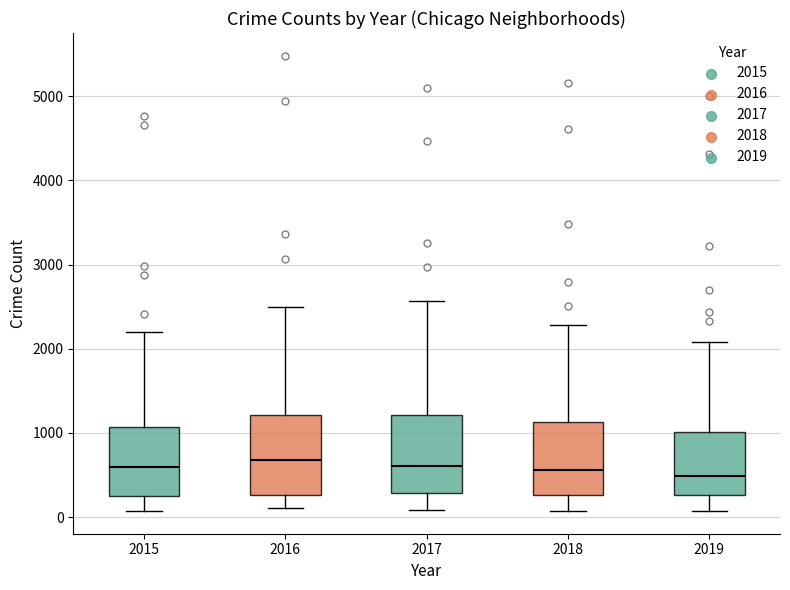

Reading left to right, transcribe this box plot: for each box, give where its median line is, the range the box spans, and where its two whiskers end, as read against the y-axis. The values are not printed on the chart, so give them approximately, as read against the axis.

2015: median 600, box 300 to 1100, whiskers 100 to 2200
2016: median 700, box 300 to 1200, whiskers 100 to 2500
2017: median 600, box 300 to 1200, whiskers 100 to 2600
2018: median 600, box 300 to 1100, whiskers 100 to 2300
2019: median 500, box 300 to 1000, whiskers 100 to 2100